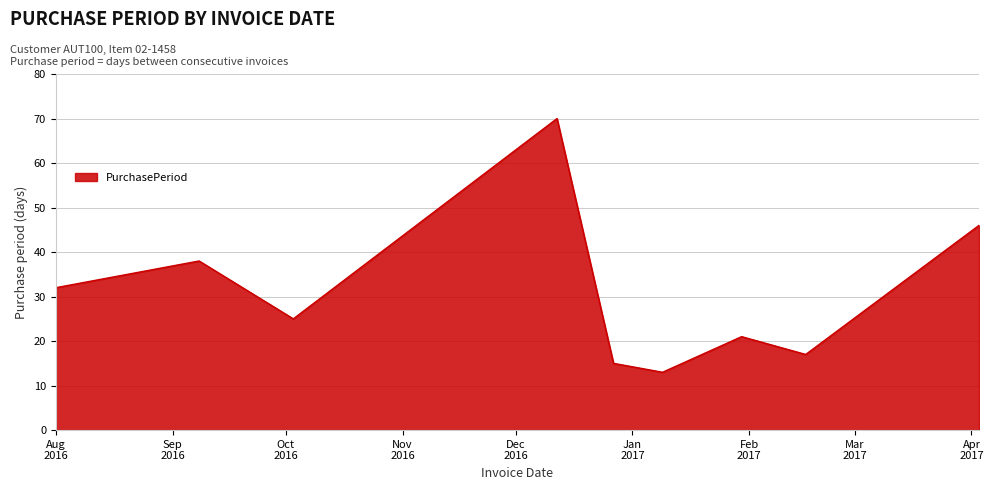

Reading left to right, what are all the values shown in this chart?

32	38	25	70	15	13	21	17	46